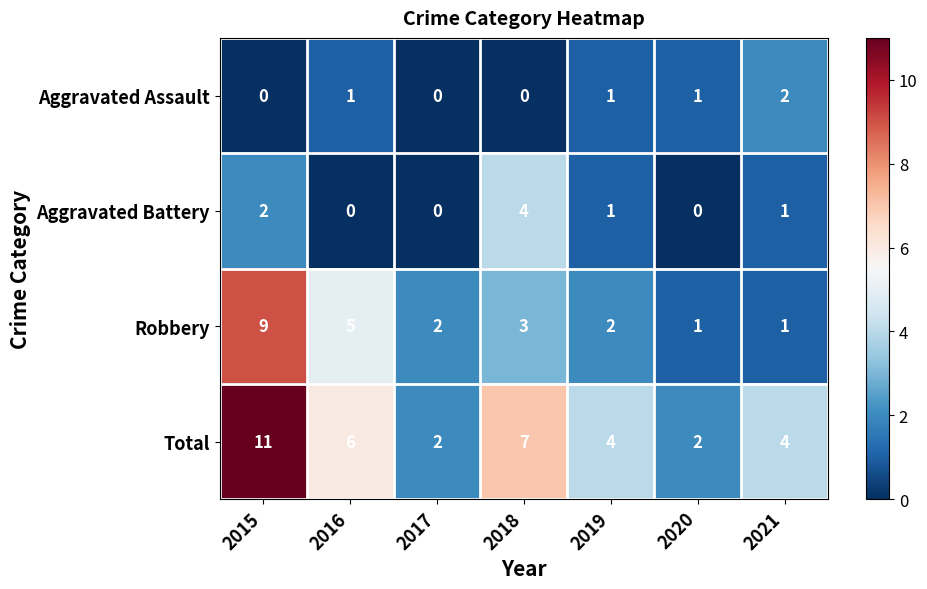

At how many categories does at least one series exceed 8?

1